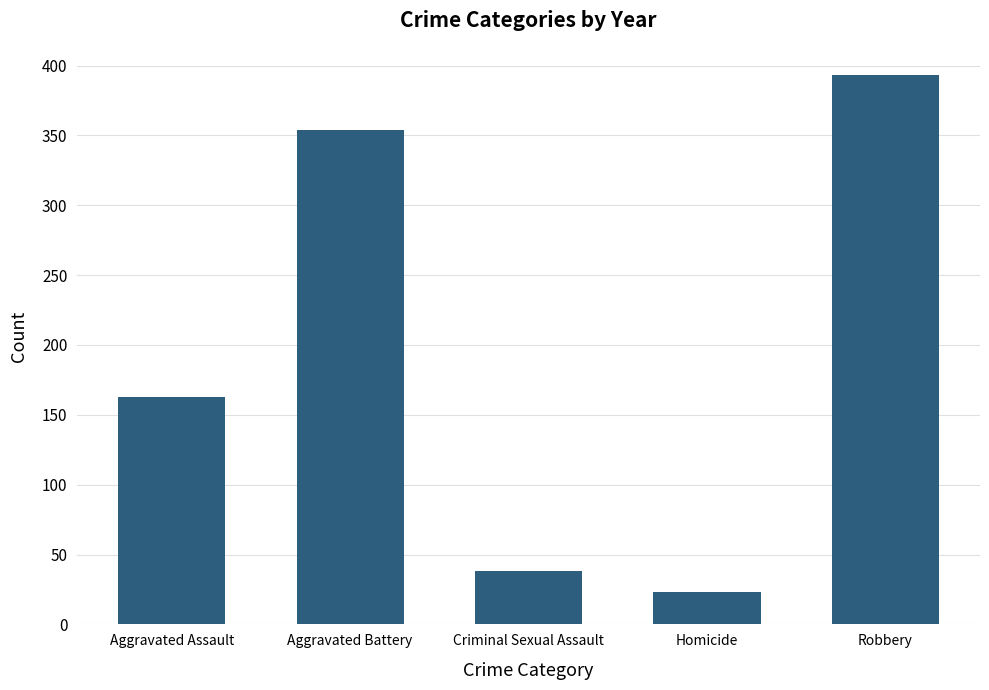

What is the value of the 4th bar from the left?

23